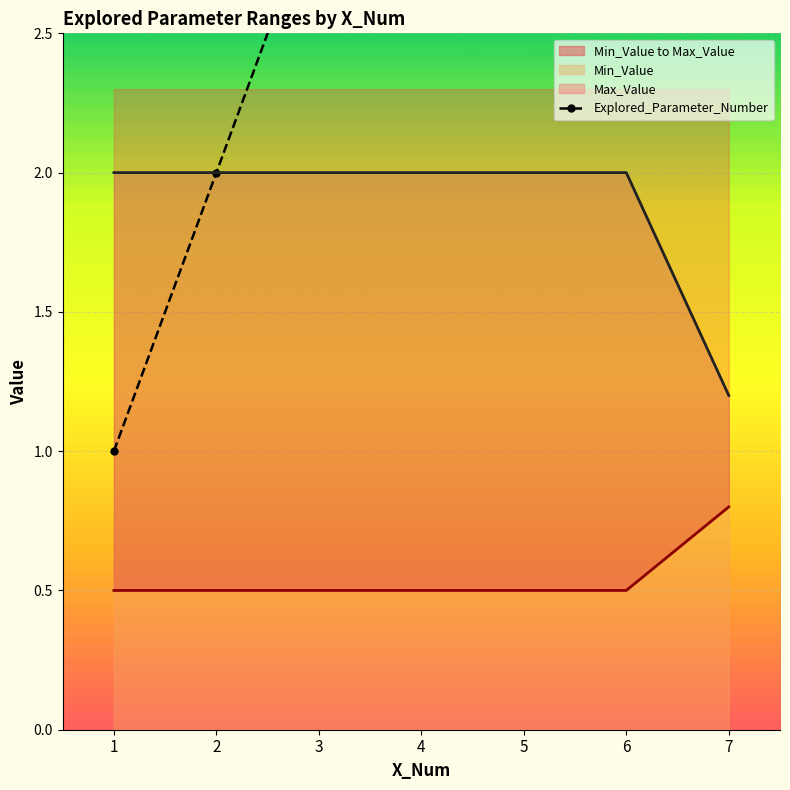

How many values exceed 4?

3